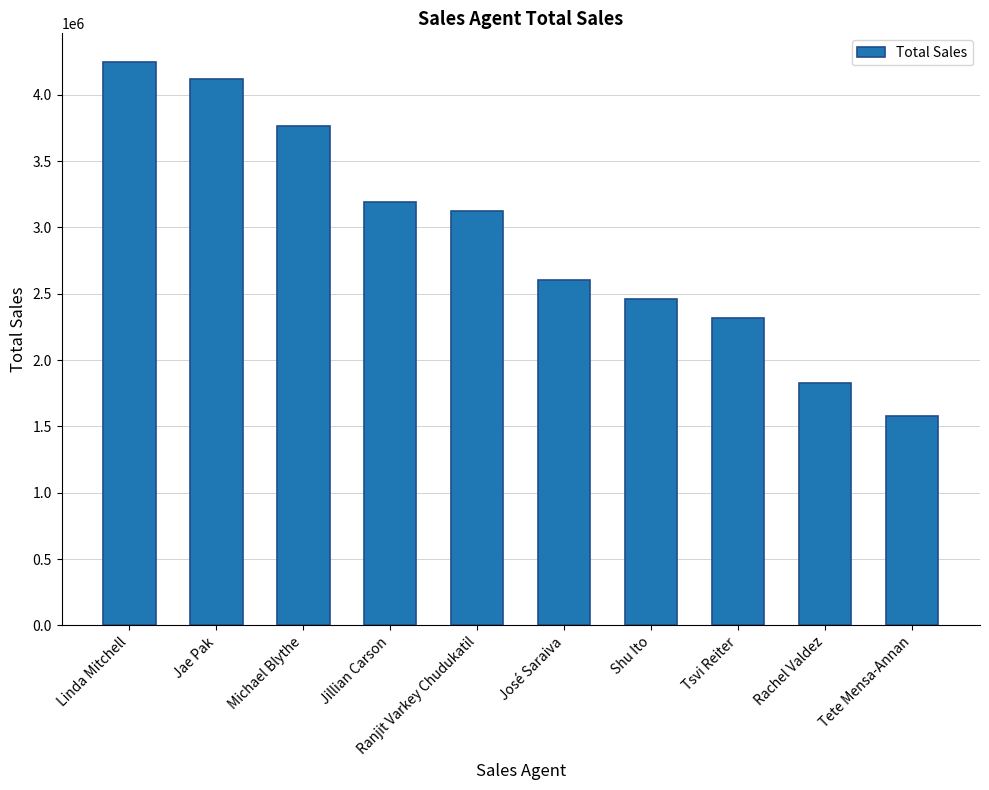

Rank the categories by value from highest to lowest.

Linda Mitchell, Jae Pak, Michael Blythe, Jillian Carson, Ranjit Varkey Chudukatil, José Saraiva, Shu Ito, Tsvi Reiter, Rachel Valdez, Tete Mensa-Annan